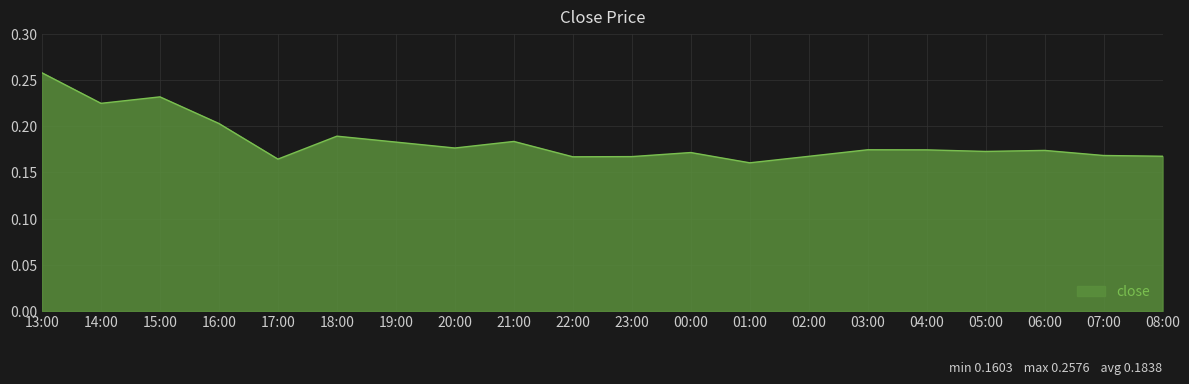

What position from the right is 03:00?

6